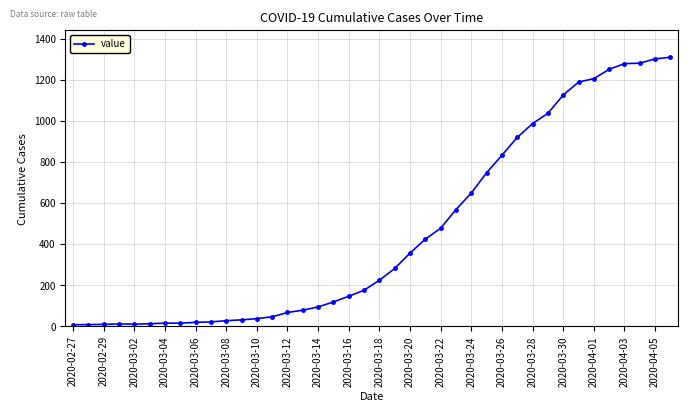

What is the difference between the second highest and minimum values?

1294